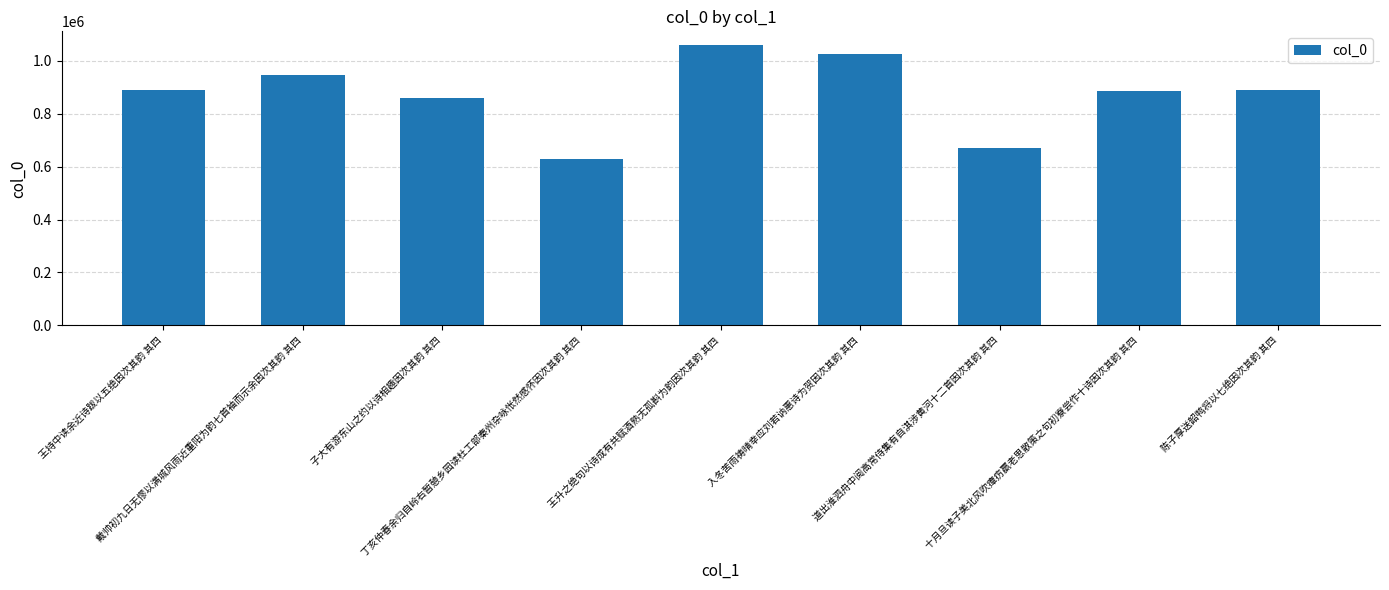

Is it true that the value at 子大有游东山之约以诗相趣因次其韵 其四 is 860978?

True